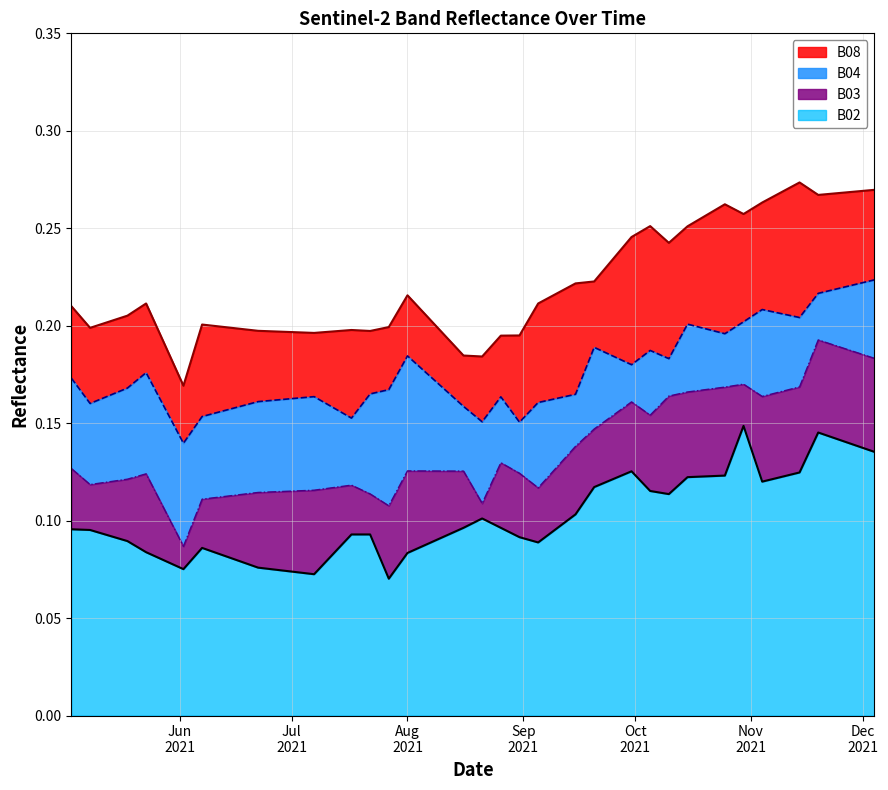

Reading left to right, extract all data points from this chart.

B02: 0.1	0.1	0.1	0.1	0.1	0.1	0.1	0.1	0.1	0.1	0.1	0.1	0.1	0.1	0.1	0.1	0.1	0.1	0.1	0.1	0.1	0.1	0.1	0.1	0.1	0.1	0.1	0.1	0.1	0.1	0.1	0.1	0.1	0.1	0.1	0.1	0.1	0.1	0.1	0.1
B03: 0.1	0.1	0.1	0.1	0.1	0.1	0.1	0.1	0.1	0.1	0.1	0.1	0.1	0.1	0.1	0.1	0.1	0.1	0.1	0.1	0.1	0.1	0.1	0.1	0.1	0.2	0.2	0.2	0.2	0.2	0.2	0.2	0.2	0.2	0.2	0.2	0.2	0.2	0.2	0.2
B04: 0.2	0.2	0.2	0.2	0.2	0.1	0.2	0.2	0.2	0.2	0.2	0.2	0.2	0.2	0.2	0.2	0.2	0.2	0.2	0.2	0.2	0.2	0.2	0.2	0.2	0.2	0.2	0.2	0.2	0.2	0.2	0.2	0.2	0.2	0.2	0.2	0.2	0.2	0.2	0.2
B08: 0.2	0.2	0.2	0.2	0.2	0.2	0.2	0.2	0.2	0.2	0.2	0.2	0.2	0.2	0.2	0.2	0.2	0.2	0.2	0.2	0.2	0.2	0.2	0.2	0.2	0.2	0.2	0.3	0.2	0.3	0.3	0.3	0.3	0.3	0.3	0.3	0.3	0.3	0.3	0.3